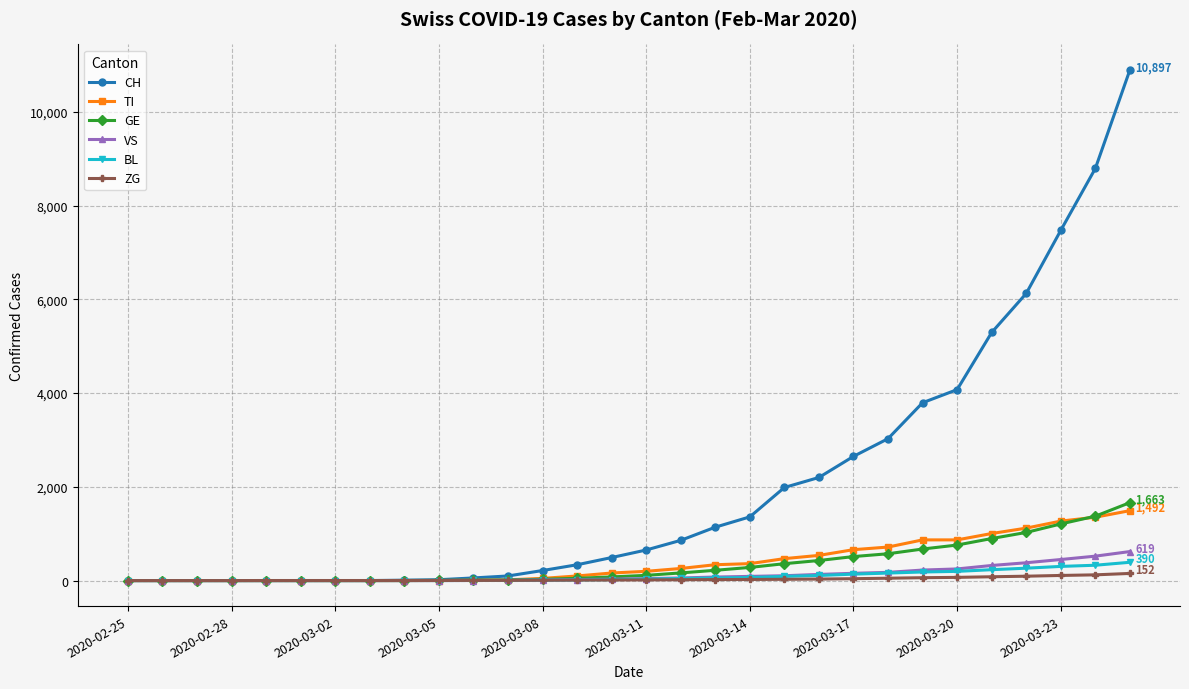

What is the greatest value displayed?

10897